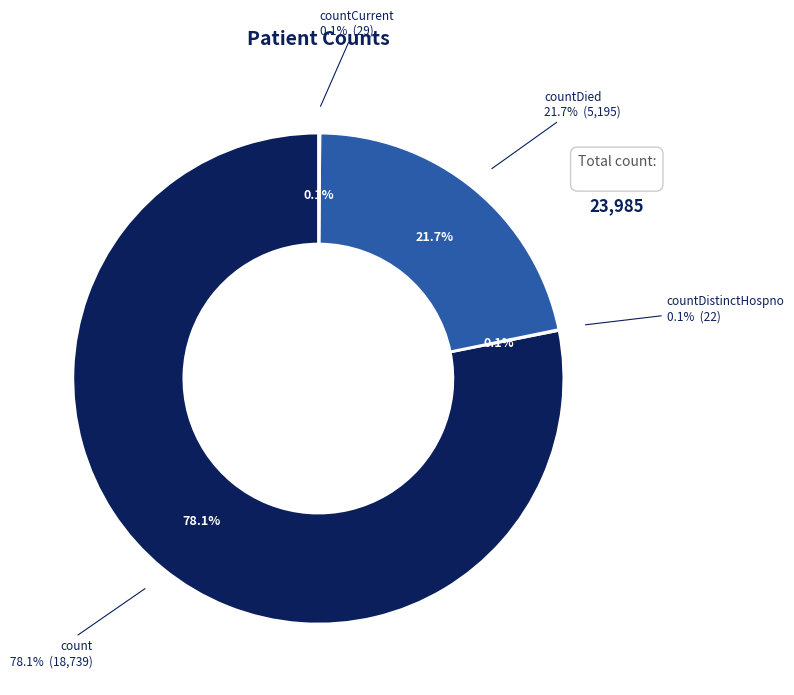

Which category has the biggest portion of the pie?

count